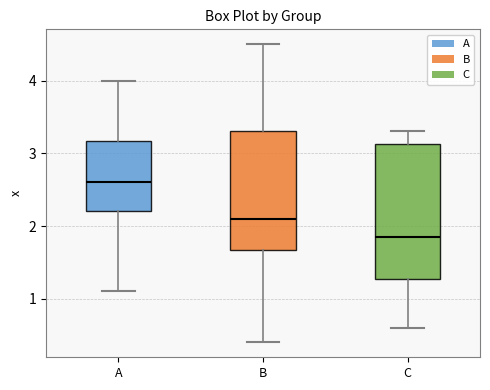

Reading left to right, read every box against the y-axis: the position of its median line, the range the box covers, and the ends of its whiskers. The values are not printed on the chart, so give them approximately, as read against the axis.

A: median 2.6, box 2.2 to 3.2, whiskers 1.1 to 4.0
B: median 2.1, box 1.7 to 3.3, whiskers 0.4 to 4.5
C: median 1.9, box 1.3 to 3.1, whiskers 0.6 to 3.3